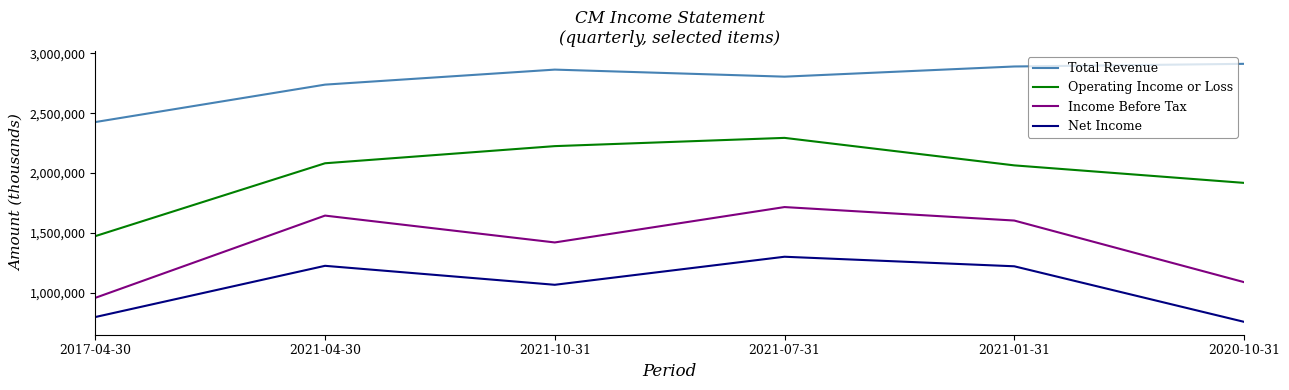

List the series in order of their peak value, lowest first.

Net Income, Income Before Tax, Operating Income or Loss, Total Revenue